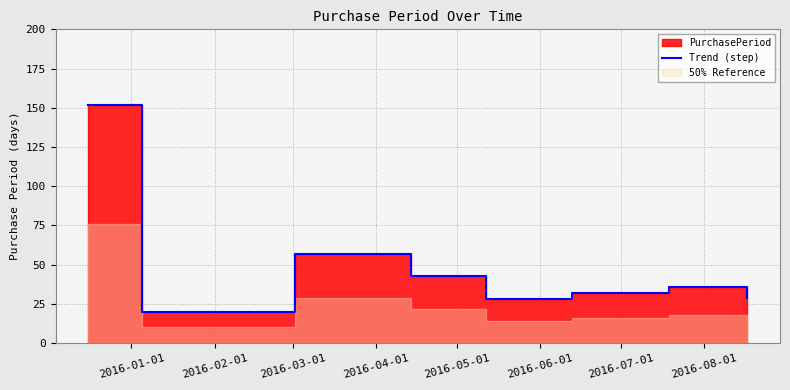

What is the ratio of the value at 2016-07-01 to the value at 2016-06-01?

1.1